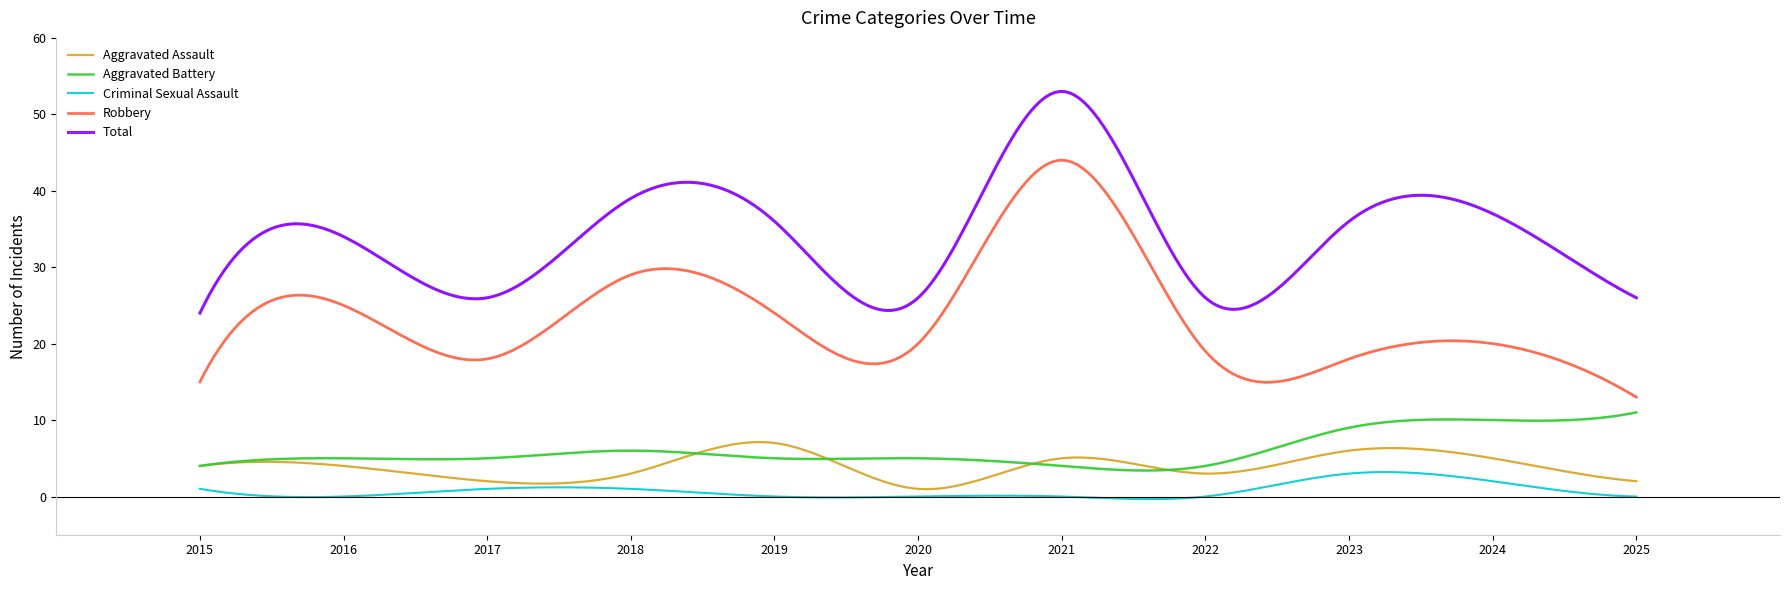

Which series has the largest total across all categories?

Total